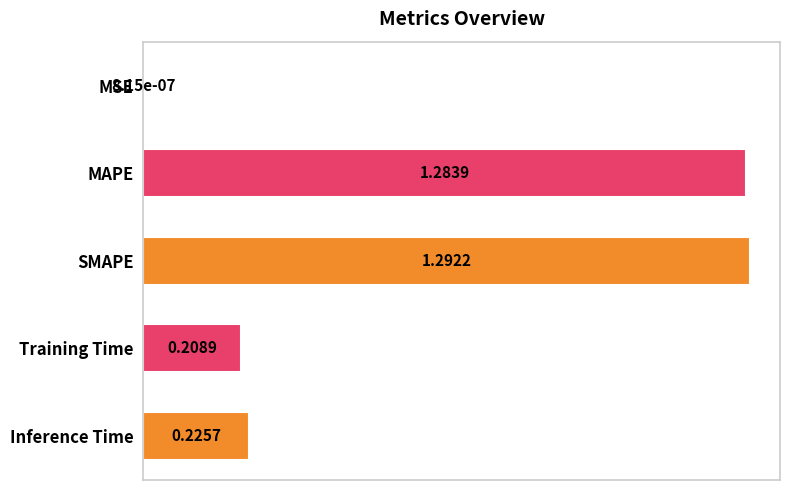

What is the change in value from SMAPE to Training Time?

-1.1